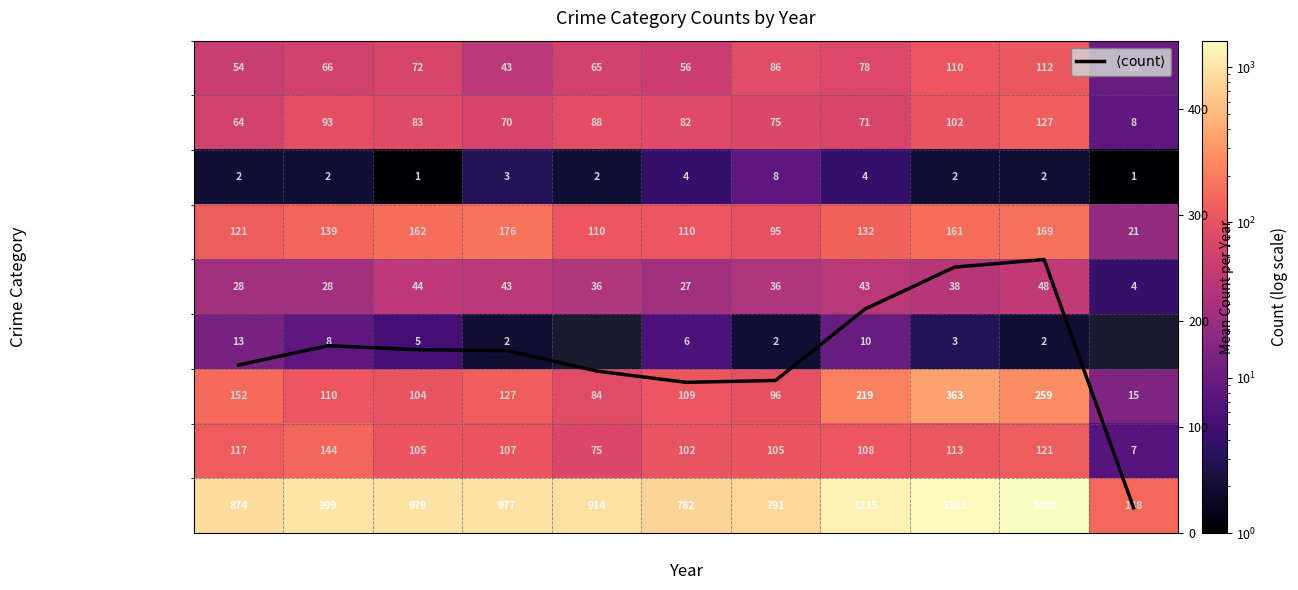

Count the number of data series in this chart.

10